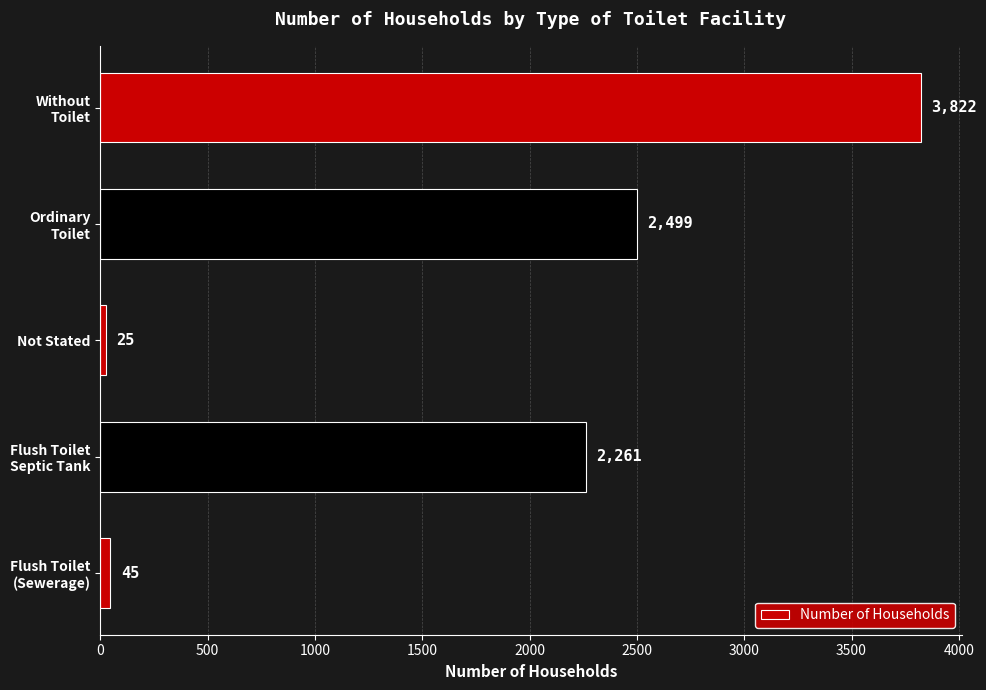

Rank the categories by value from highest to lowest.

Without
Toilet, Ordinary
Toilet, Flush Toilet
Septic Tank, Flush Toilet
(Sewerage), Not Stated